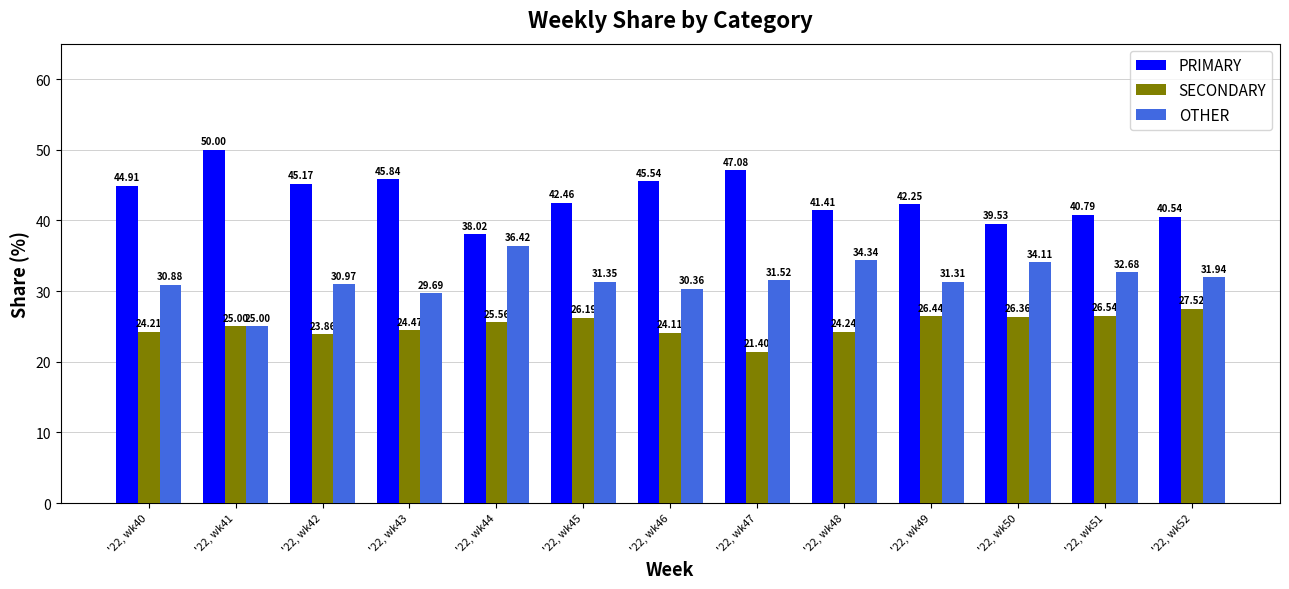

How many groups of bars are there?

13